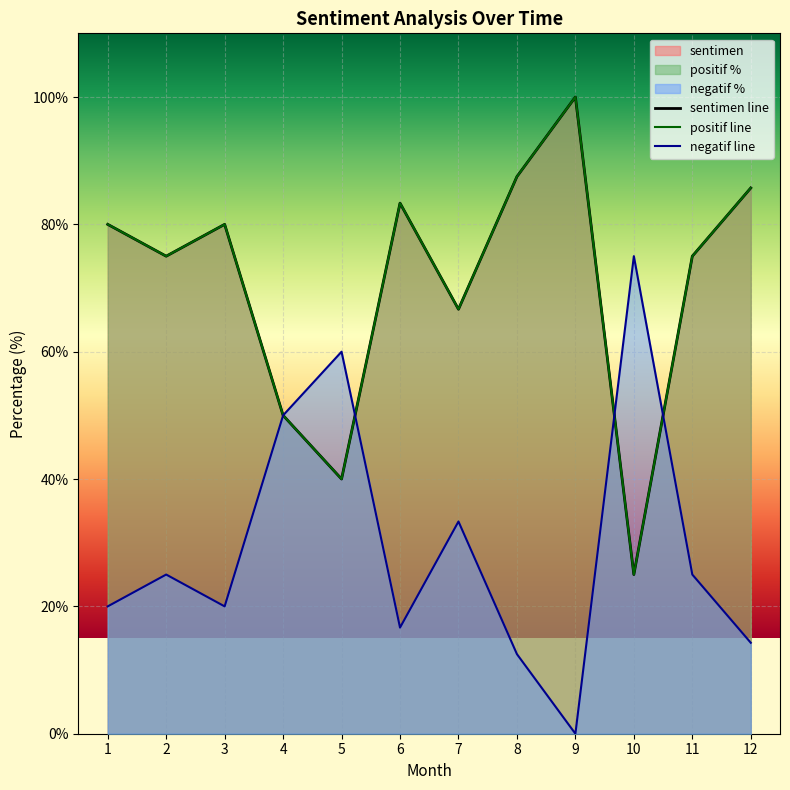

What is the value of the sentimen point at the 9th from the left?

100.0